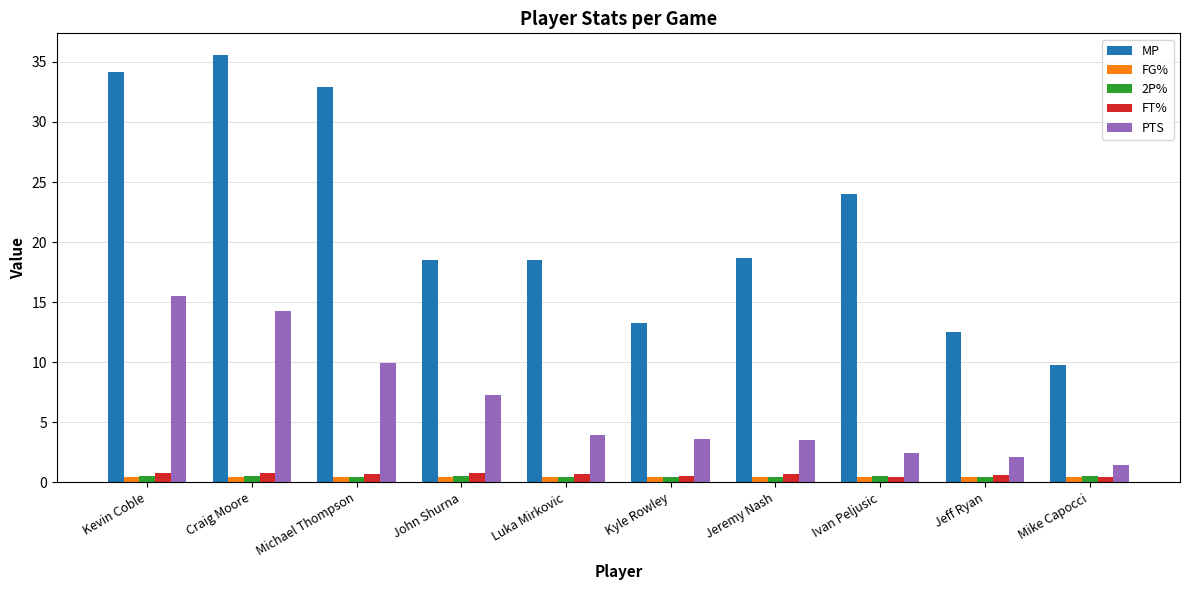

What is the lowest value of the MP series?

9.8